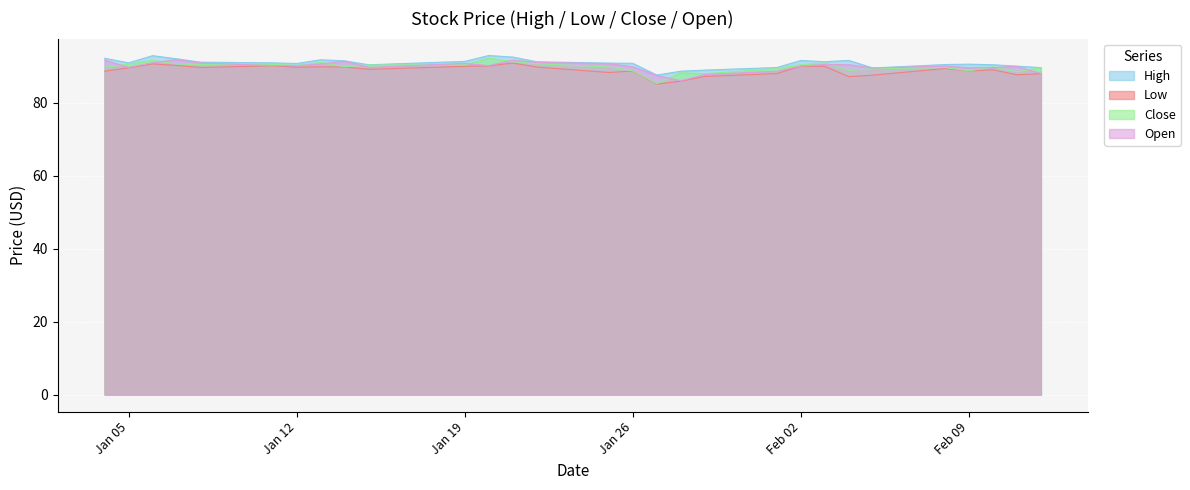

In Close, how many points are higher than both neighbors (excluding endpoints)?

7